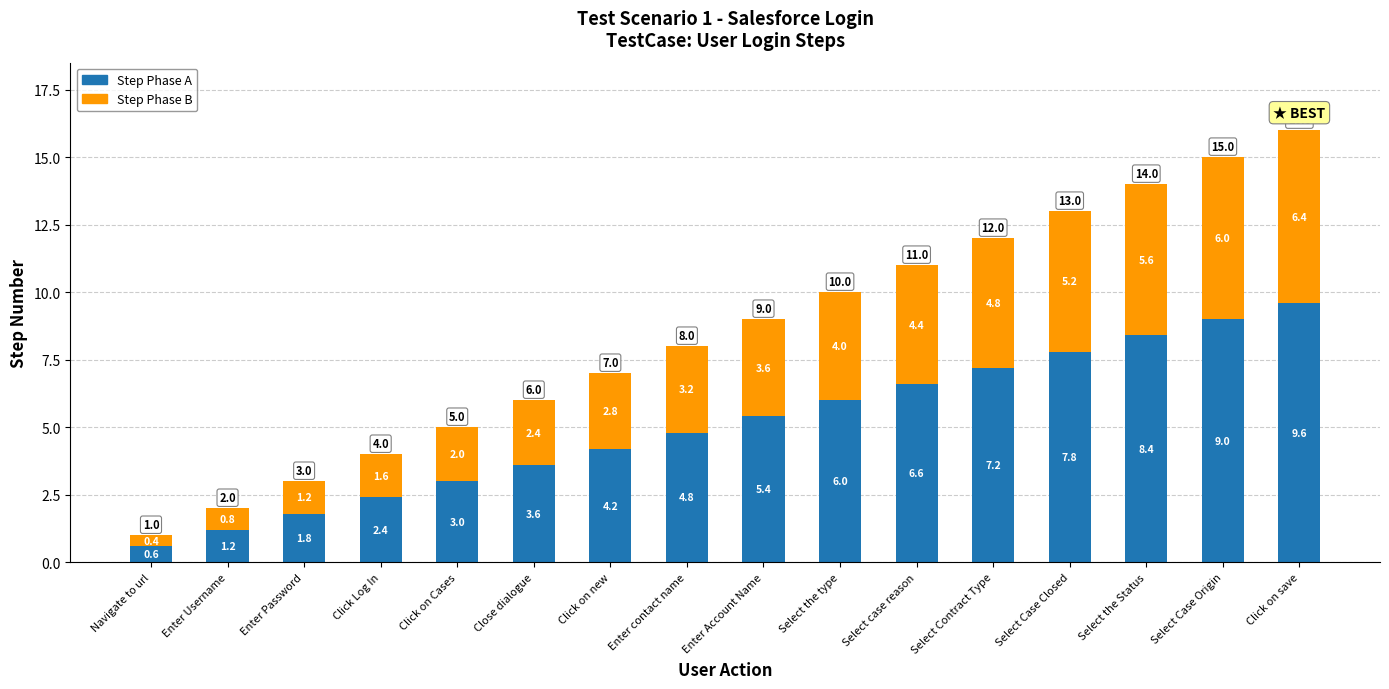

What is the sum of the Step Phase A values at Select the type and Select Case Origin?

15.0